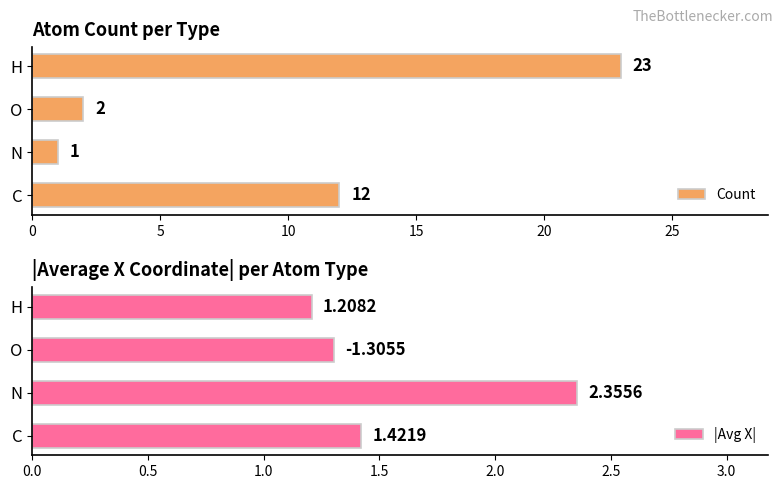

Reading left to right, transcribe all the data shown in this chart.

Count: 12.0	1.0	2.0	23.0
|Avg X|: 1.4	2.4	1.3	1.2